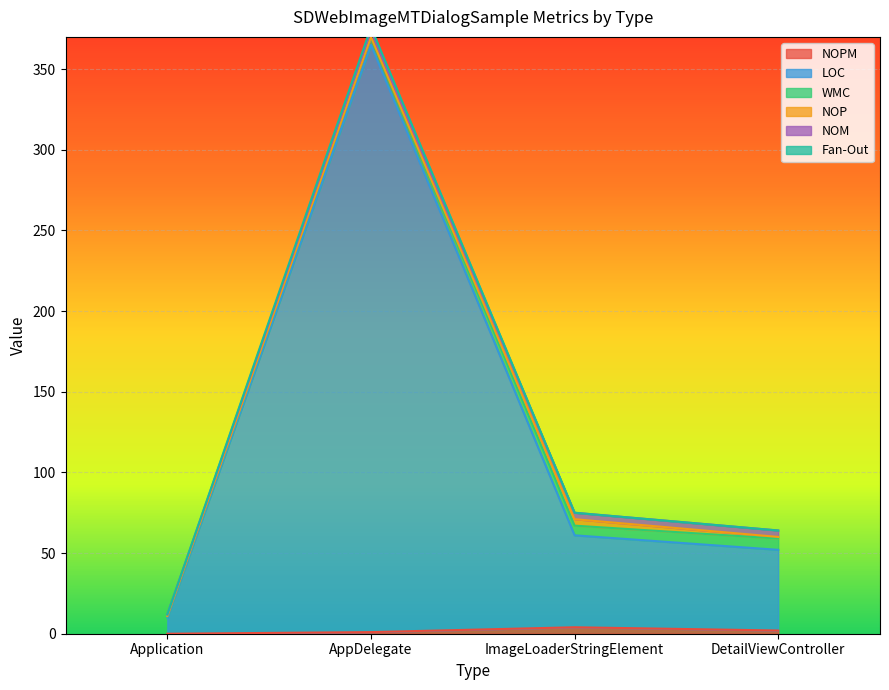

In NOPM, how many points are higher than both neighbors (excluding endpoints)?

1